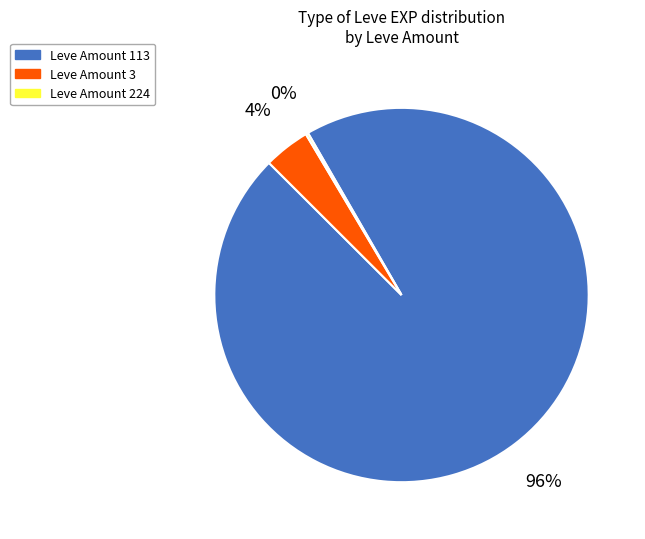

Is there a majority slice in this chart?

Yes